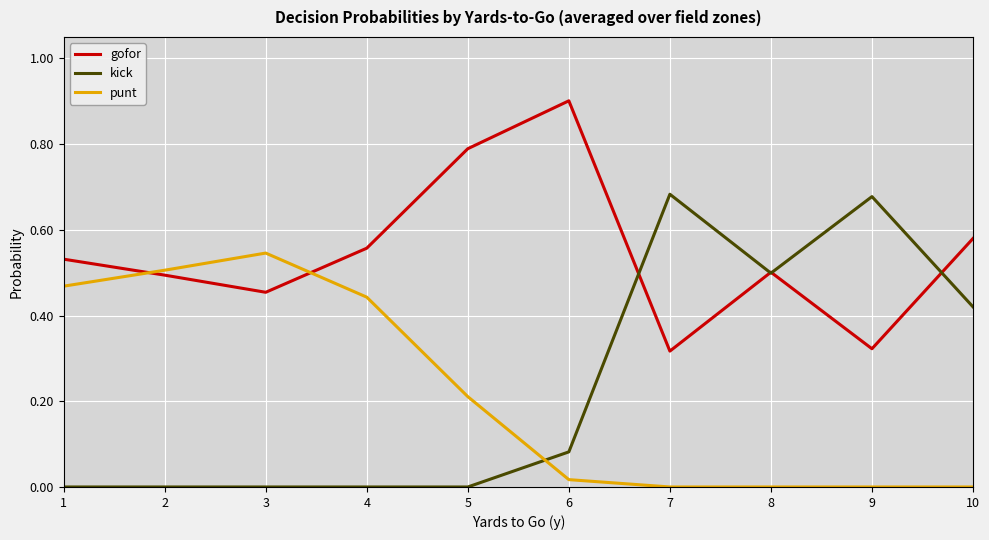

True or false: gofor and punt cross at least once.

True